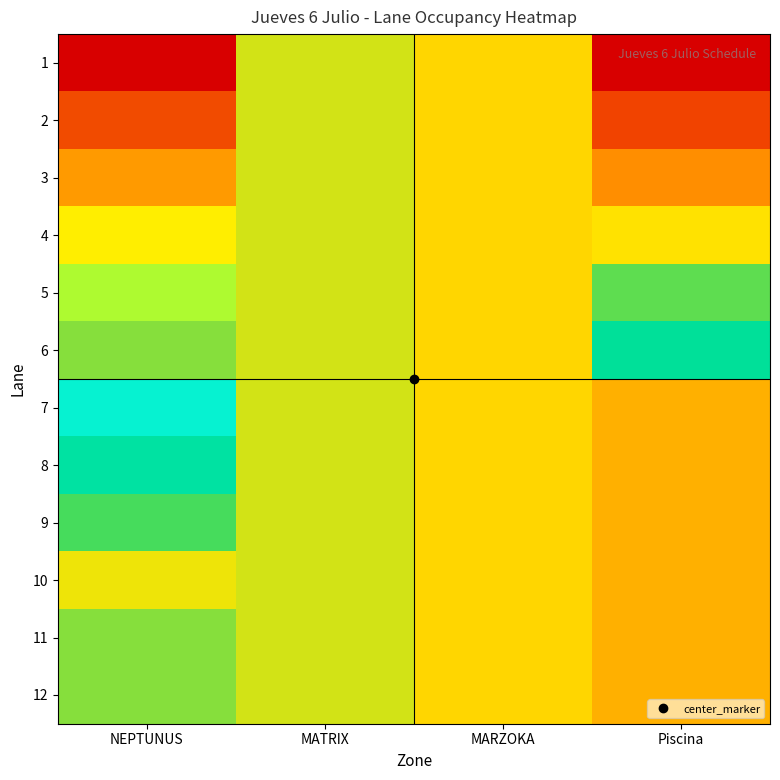

Between NEPTUNUS and MARZOKA, which is larger?

NEPTUNUS